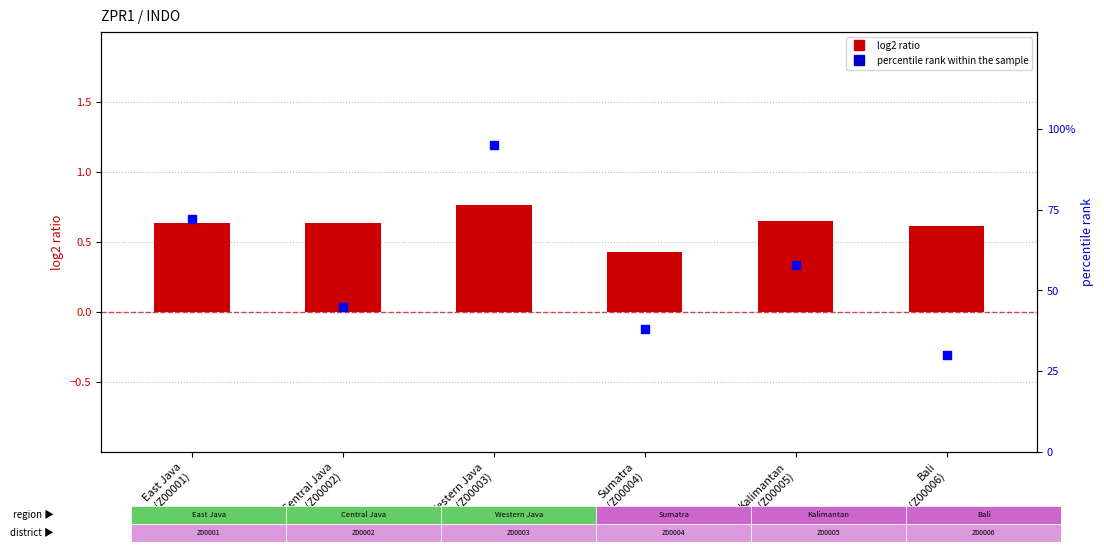

At how many categories does at least one series exceed 49?

3